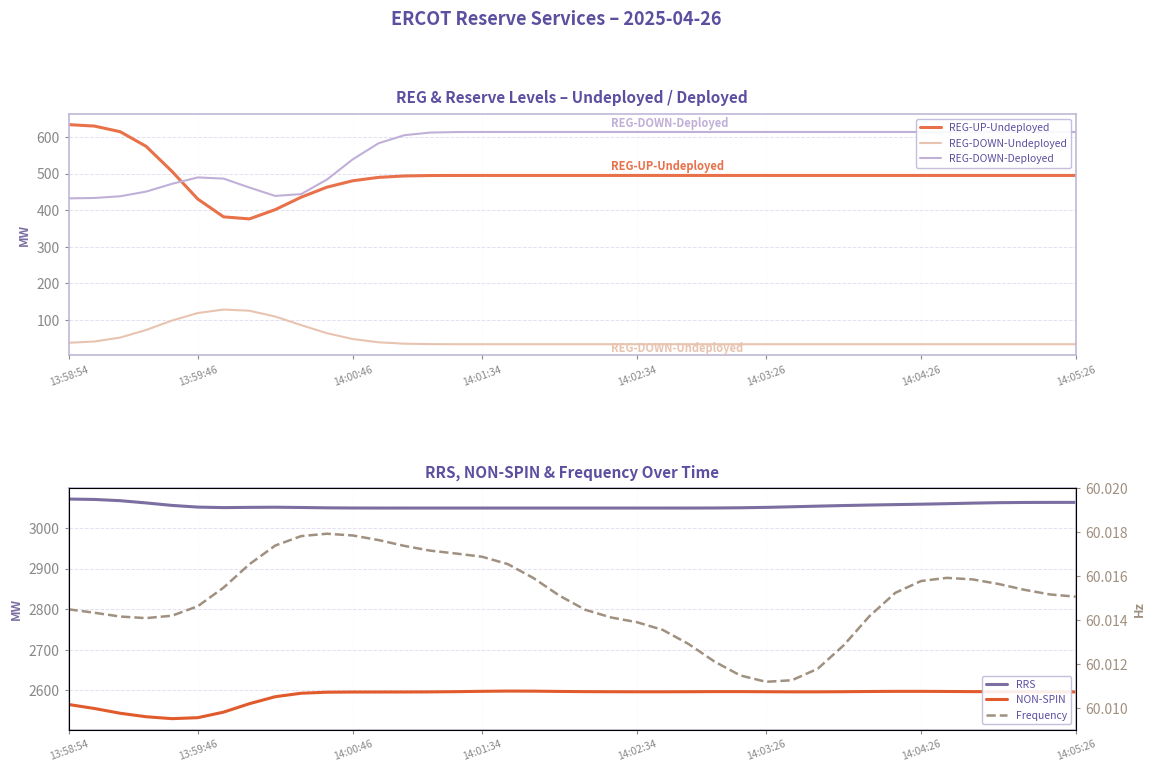

At which category does the chart reach its peak across all series?

13:58:54